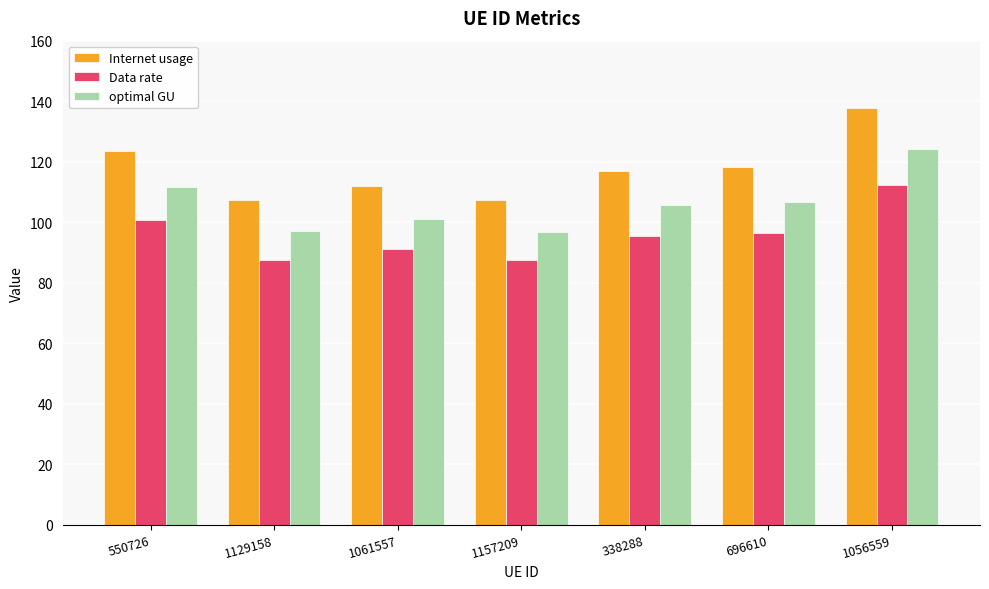

True or false: Internet usage has a value of 111.8 at 1061557.

True